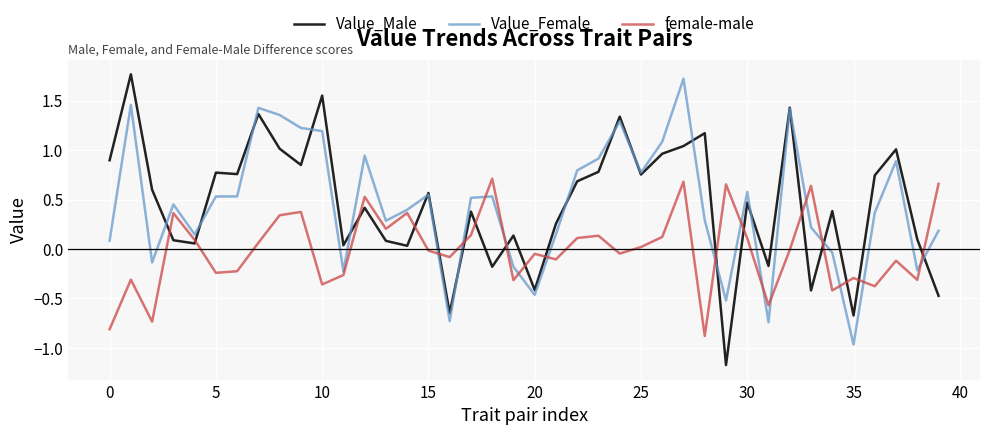

Does the chart have visible grid lines?

Yes